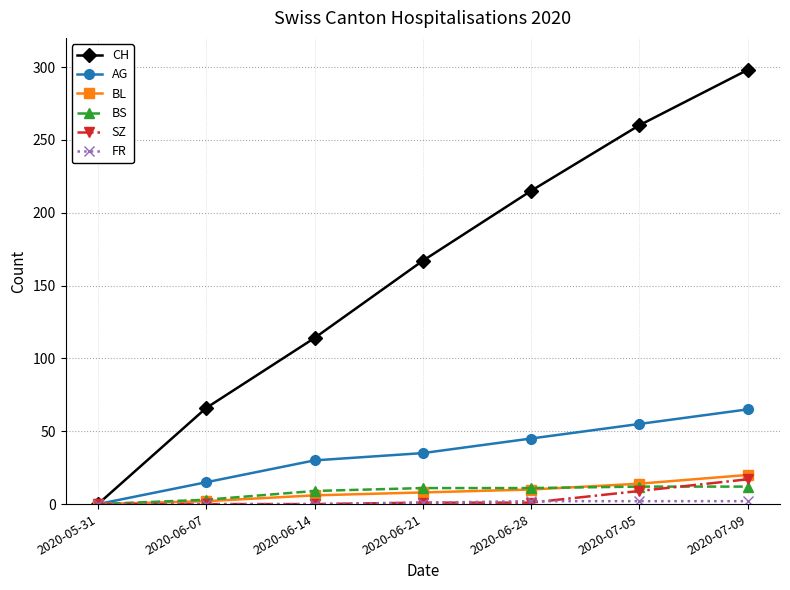

How many positive values does the CH series have?

6